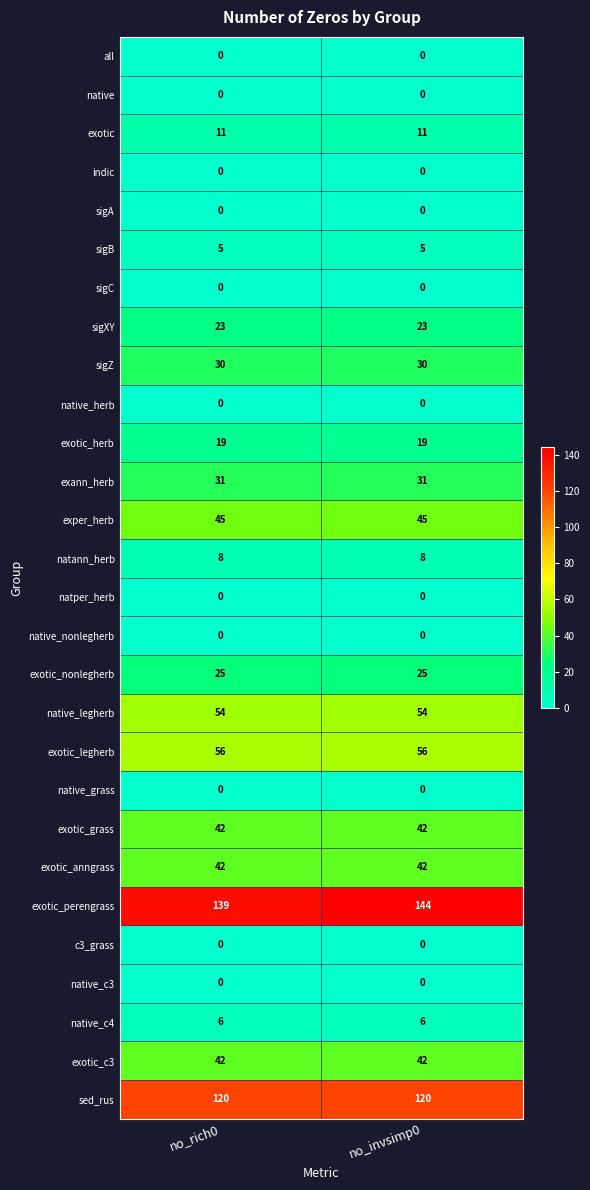

What is the difference between the highest and lowest values at no_invsimp0?

144